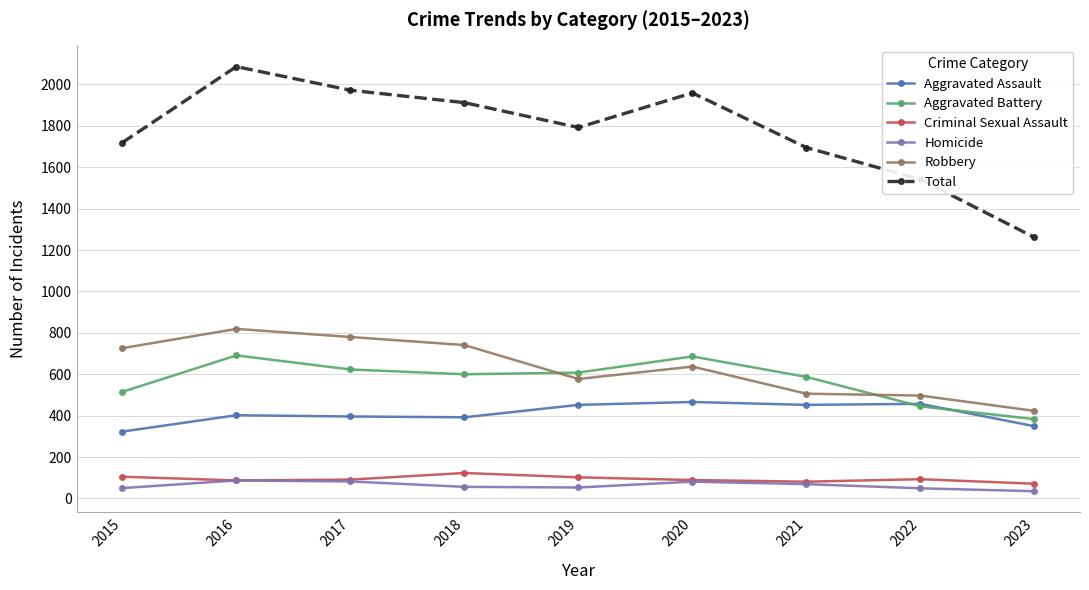

The Aggravated Assault series shows 323 at 2015. True or false?

True